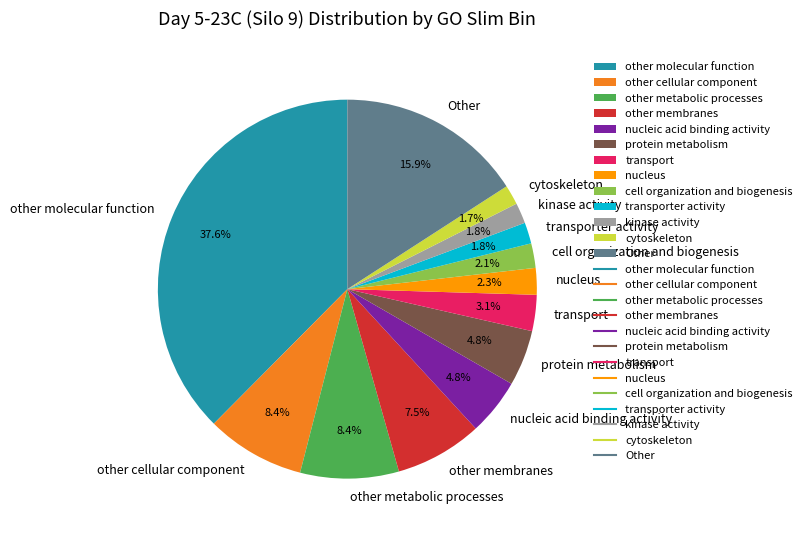

Does Other account for over 50% of the chart?

No